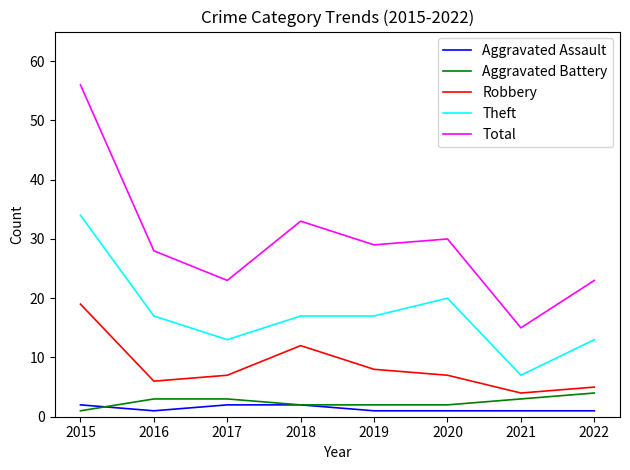

List the series in order of their peak value, lowest first.

Aggravated Assault, Aggravated Battery, Robbery, Theft, Total